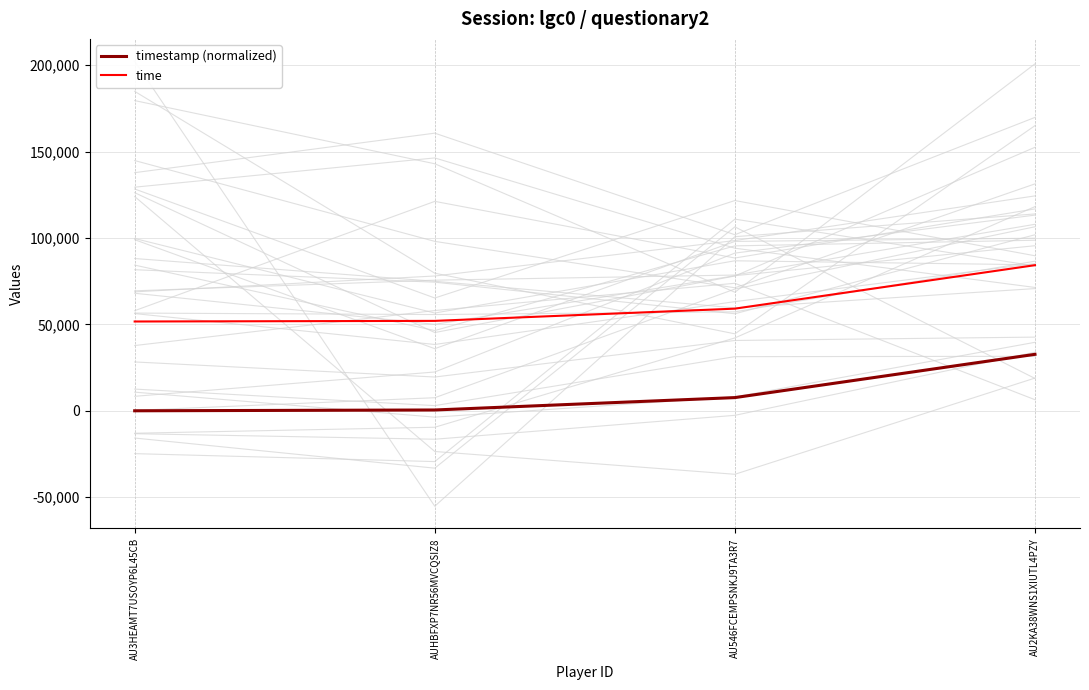

Does the chart display data point markers on the line(s)?

No